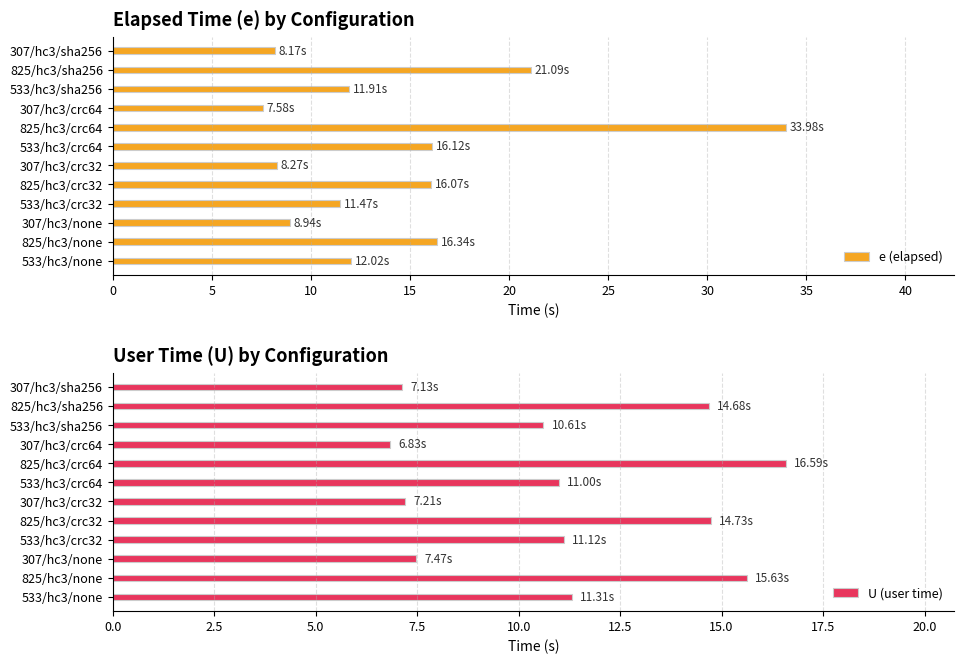

What is the average value of the e (elapsed) series?

14.3